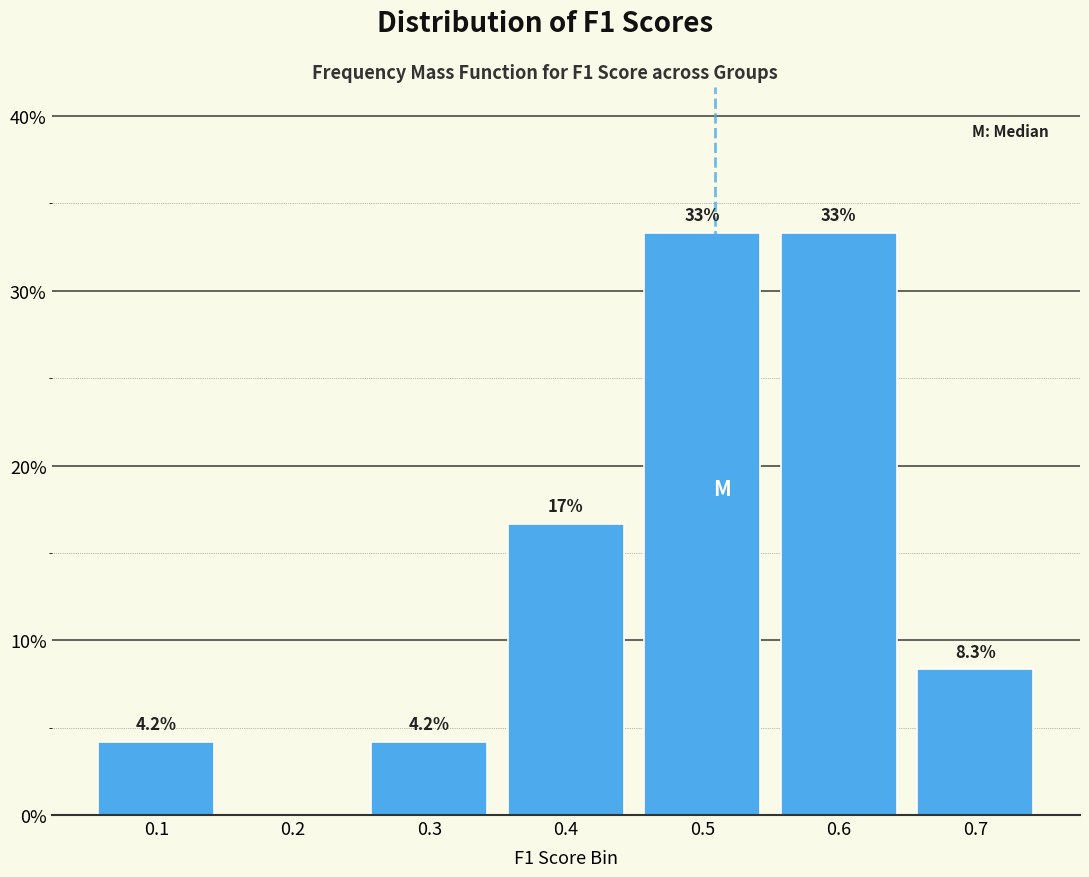

Reading left to right, list all the values displayed in this chart.

0.1=4.2	0.2=0.0	0.3=4.2	0.4=16.7	0.5=33.3	0.6=33.3	0.7=8.3